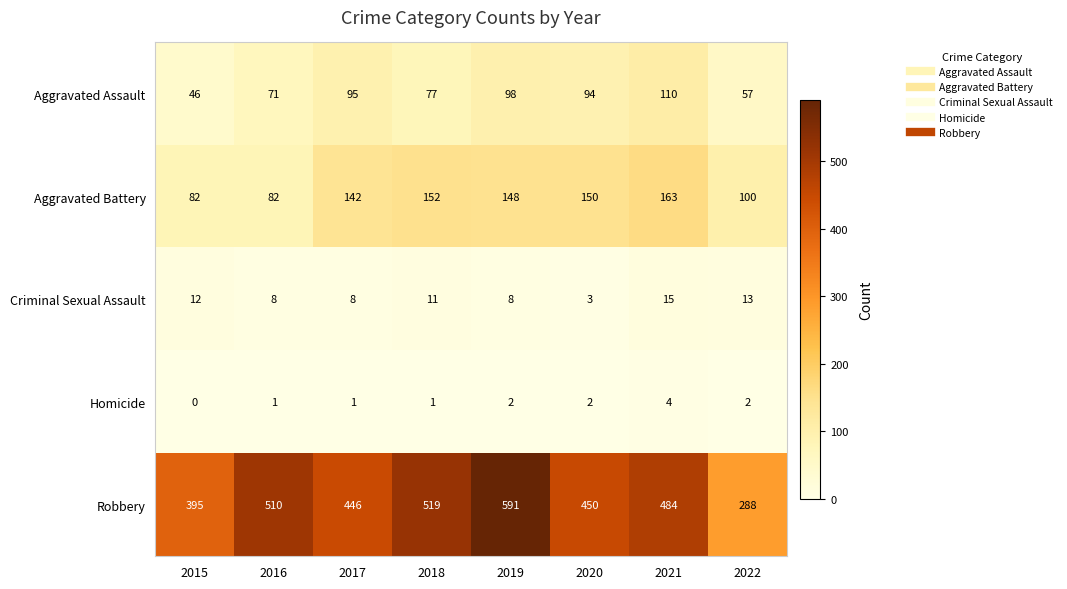

Which series has the largest range (max minus min)?

Robbery